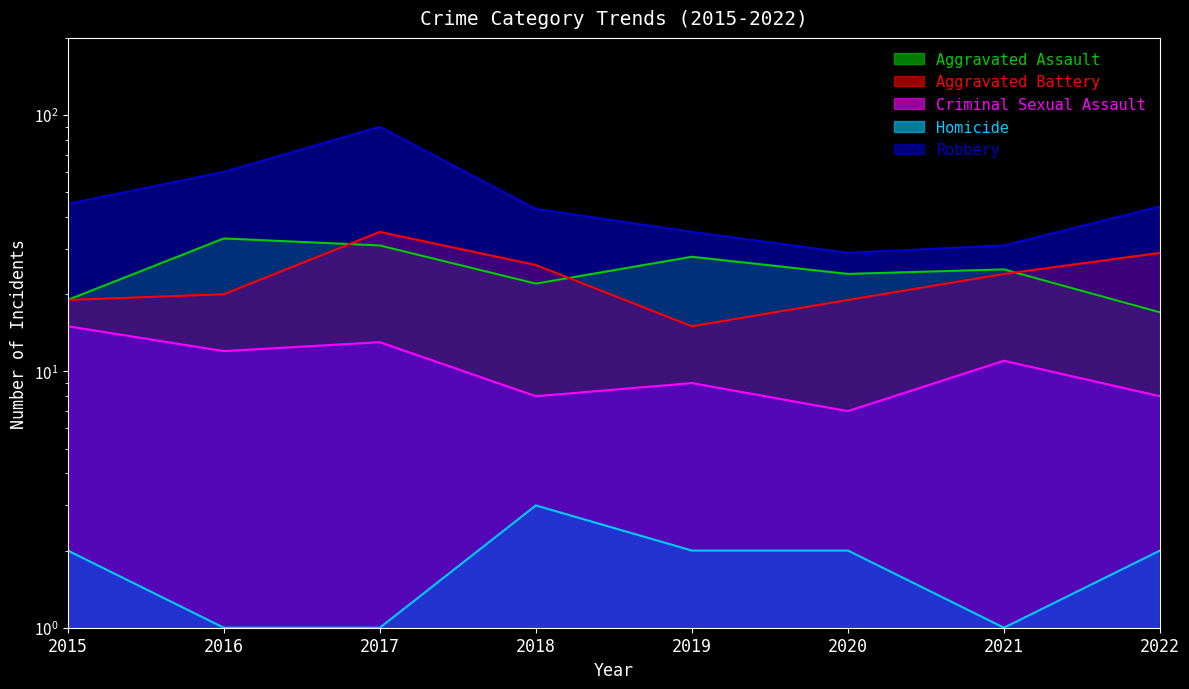

Does the chart have visible grid lines?

No